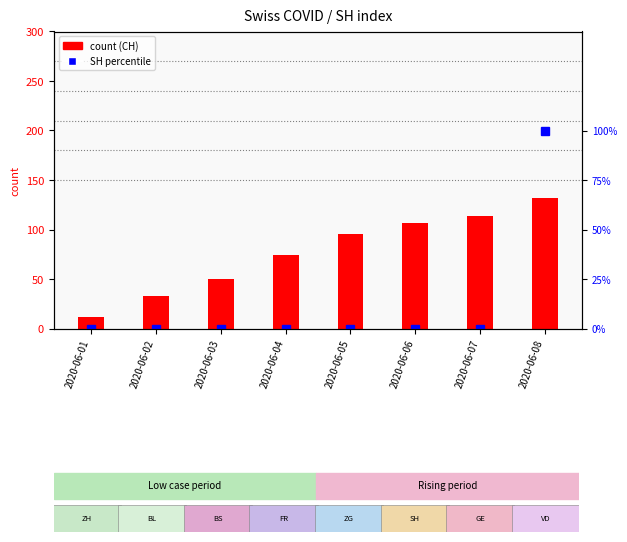

What is the sum of the CH values at 2020-06-06 and 2020-06-02?

140